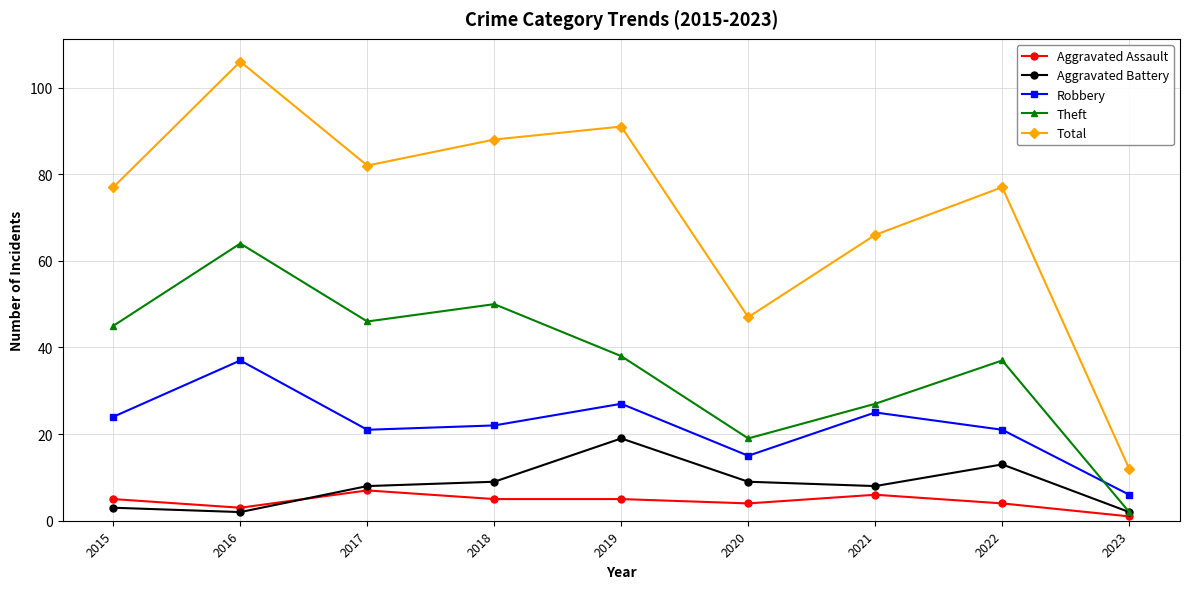

What is the difference between the second highest and second lowest values in the Theft series?

31